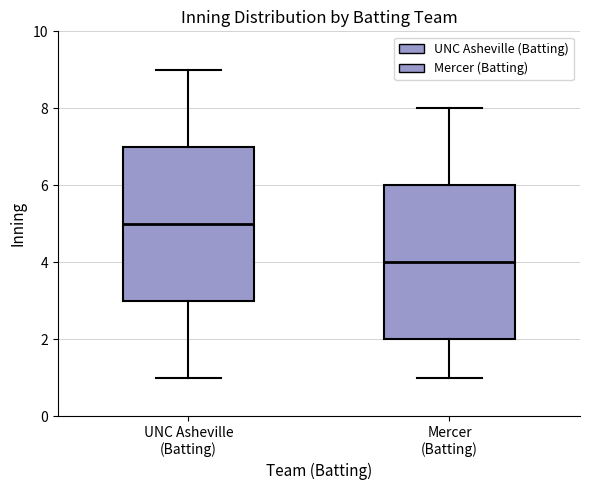

Reading left to right, transcribe this box plot: for each box, give where its median line is, the range the box spans, and where its two whiskers end, as read against the y-axis. The values are not printed on the chart, so give them approximately, as read against the axis.

UNC Asheville (Batting): median 5, box 3 to 7, whiskers 1 to 9
Mercer (Batting): median 4, box 2 to 6, whiskers 1 to 8